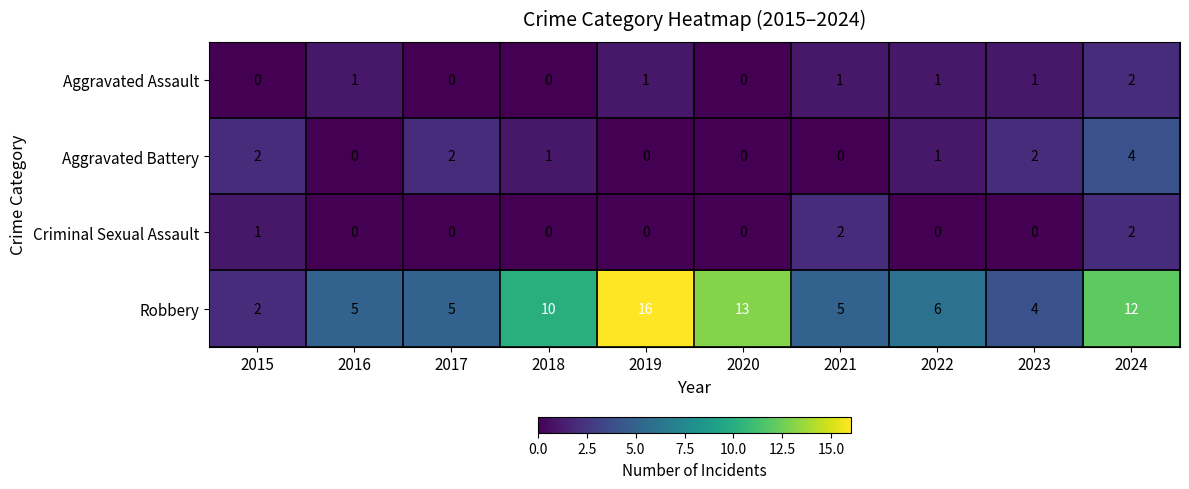

What is the average value of the Robbery series?

8